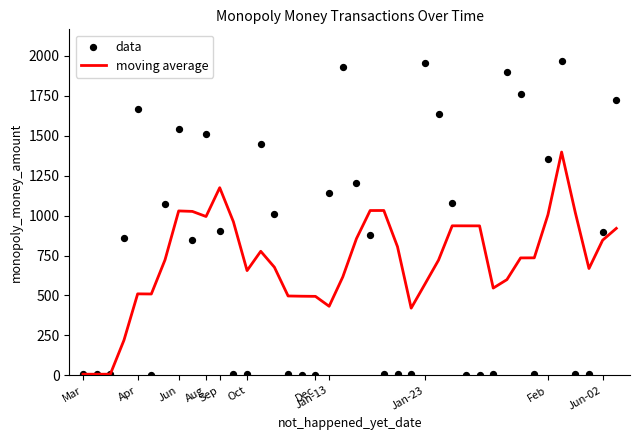

Which series has the widest spread of Y values?

data